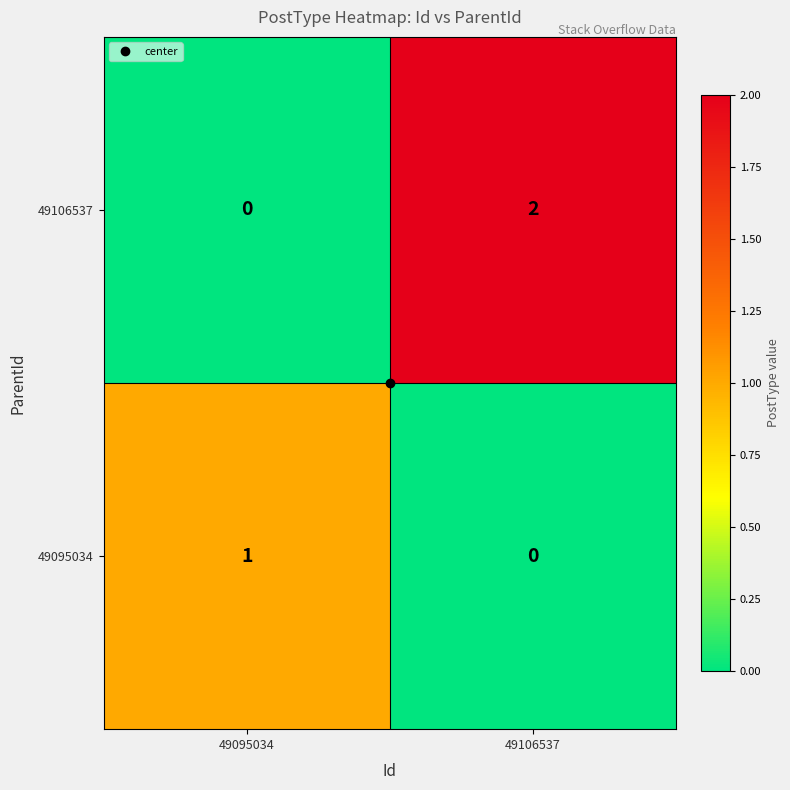

Between 49095034 and 49106537, which series saw the biggest shift?

49106537